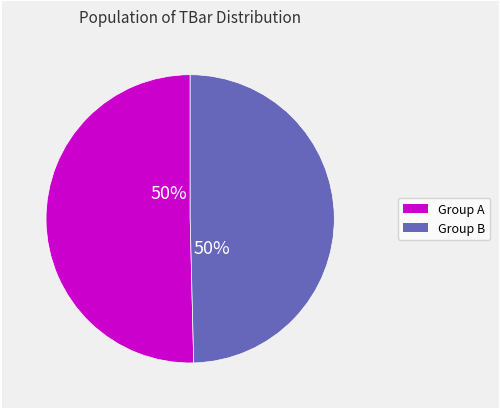

To the nearest percent, what is the average slice percentage?

50%